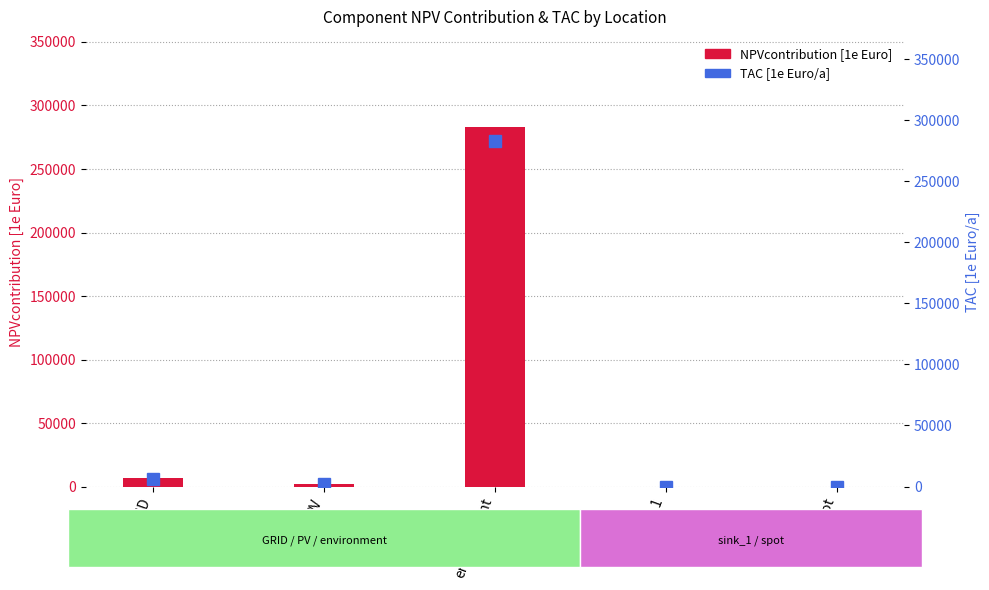

What is the value of the 1st bar from the left?

6556.3